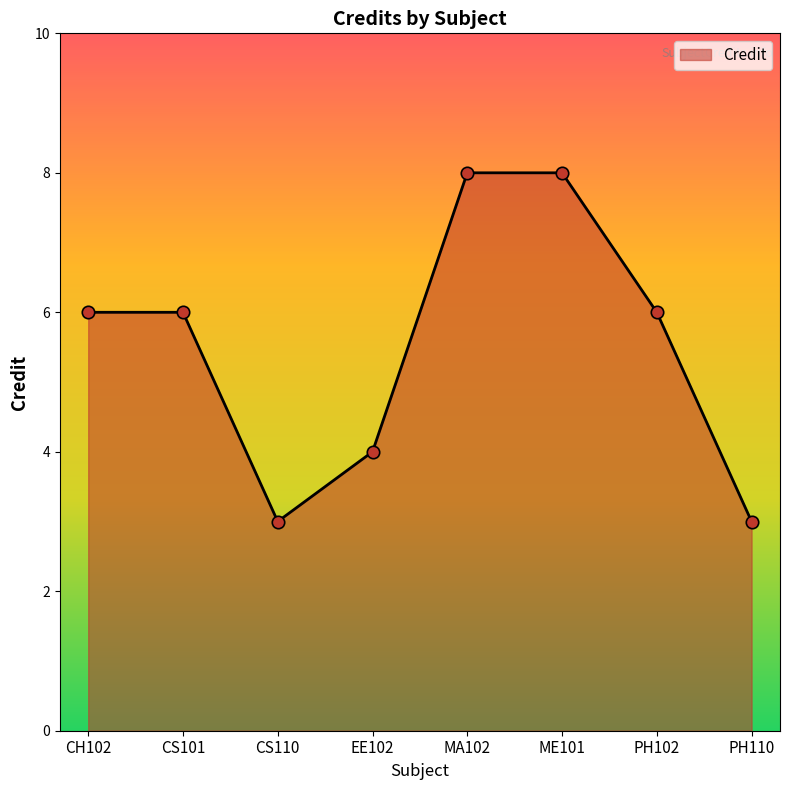

Approximately how many times larger is the value at MA102 compared to PH110?

2.7